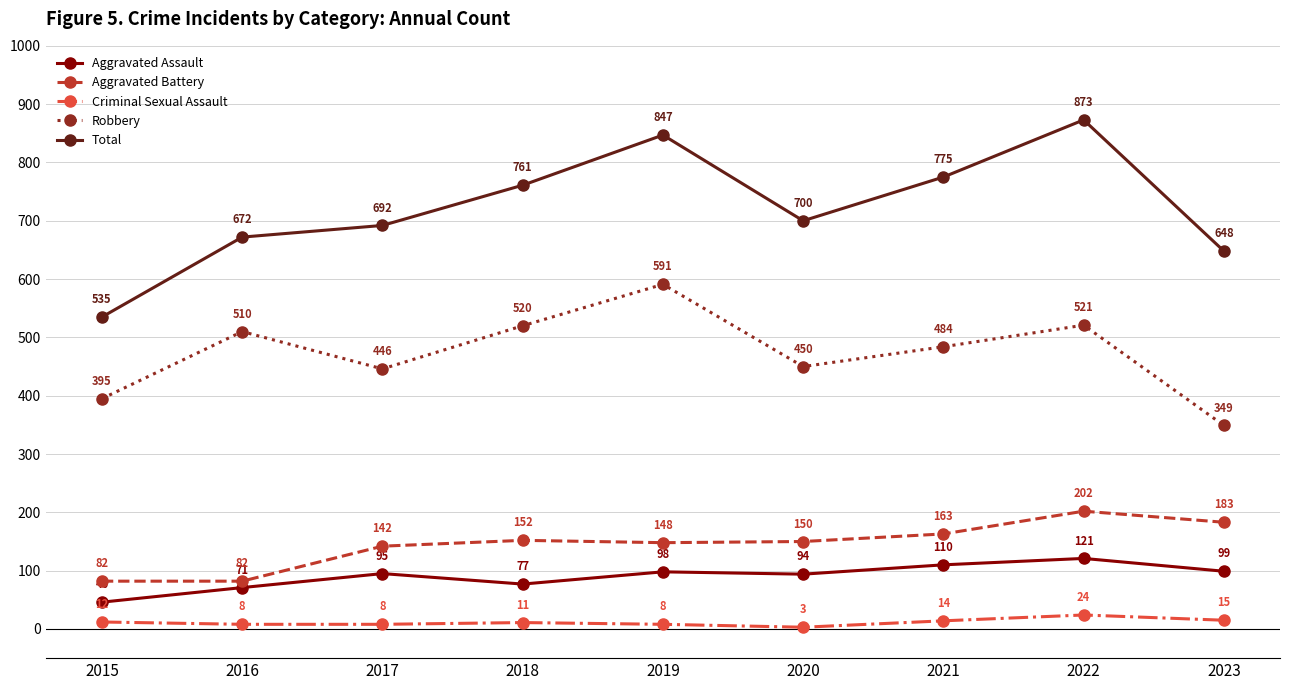

How many data points does each series have?

9